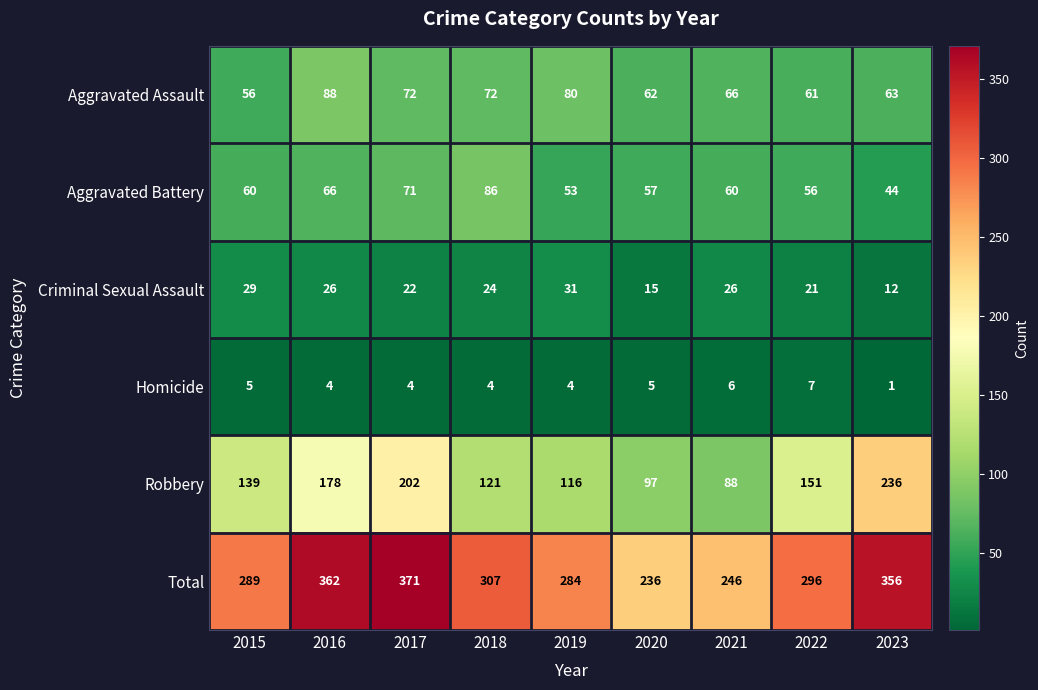

Between 2015 and 2021, which series saw the biggest shift?

Robbery